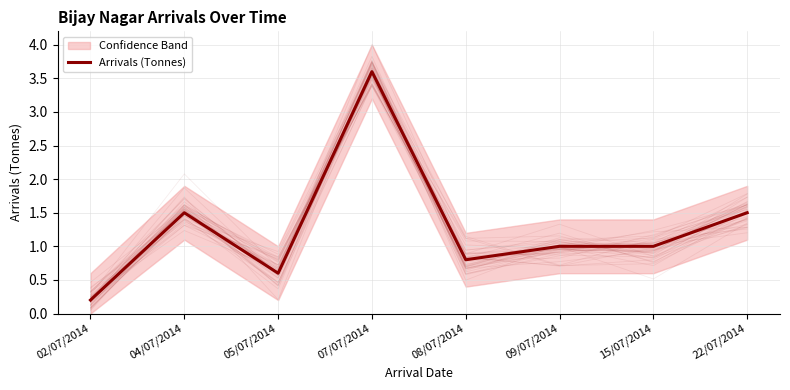

What is the sum of the values at 05/07/2014 and 15/07/2014?

1.6